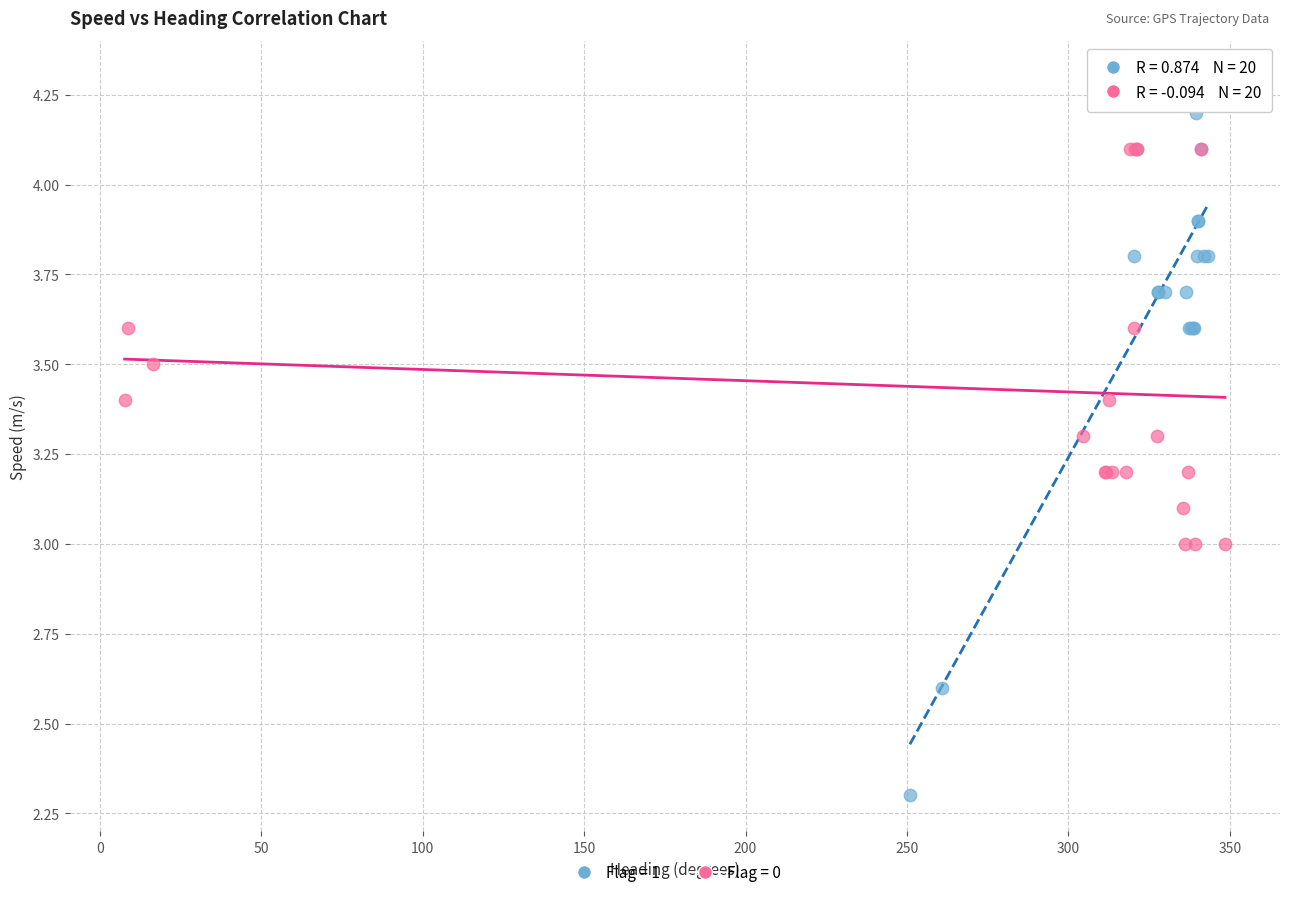

Which series reaches the maximum Y coordinate?

Flag = 1